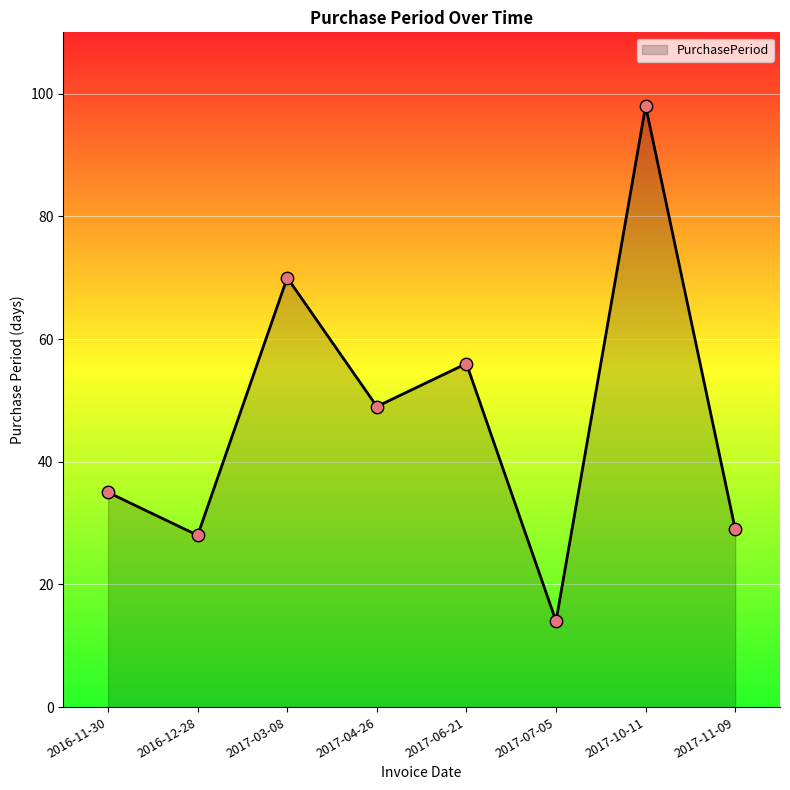

What is the ratio of the value at 2017-07-05 to the value at 2016-12-28?

0.5